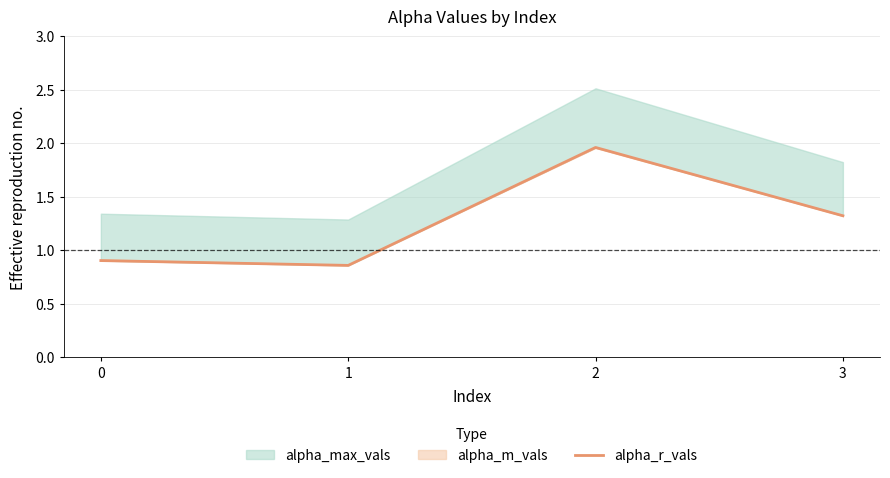

Reading right to left, extract all data points from this chart.

1.3	2.0	0.9	0.9